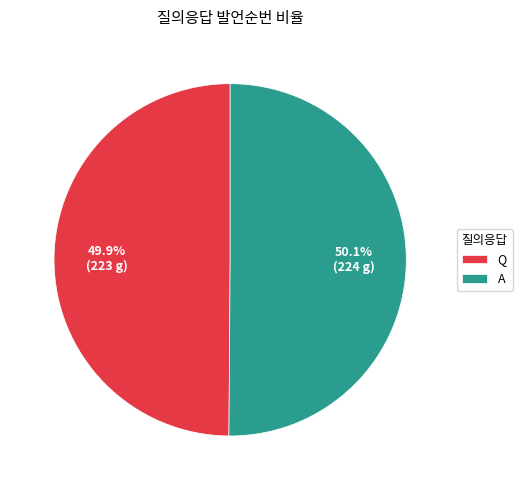

Is there any slice that represents more than half of the pie?

Yes